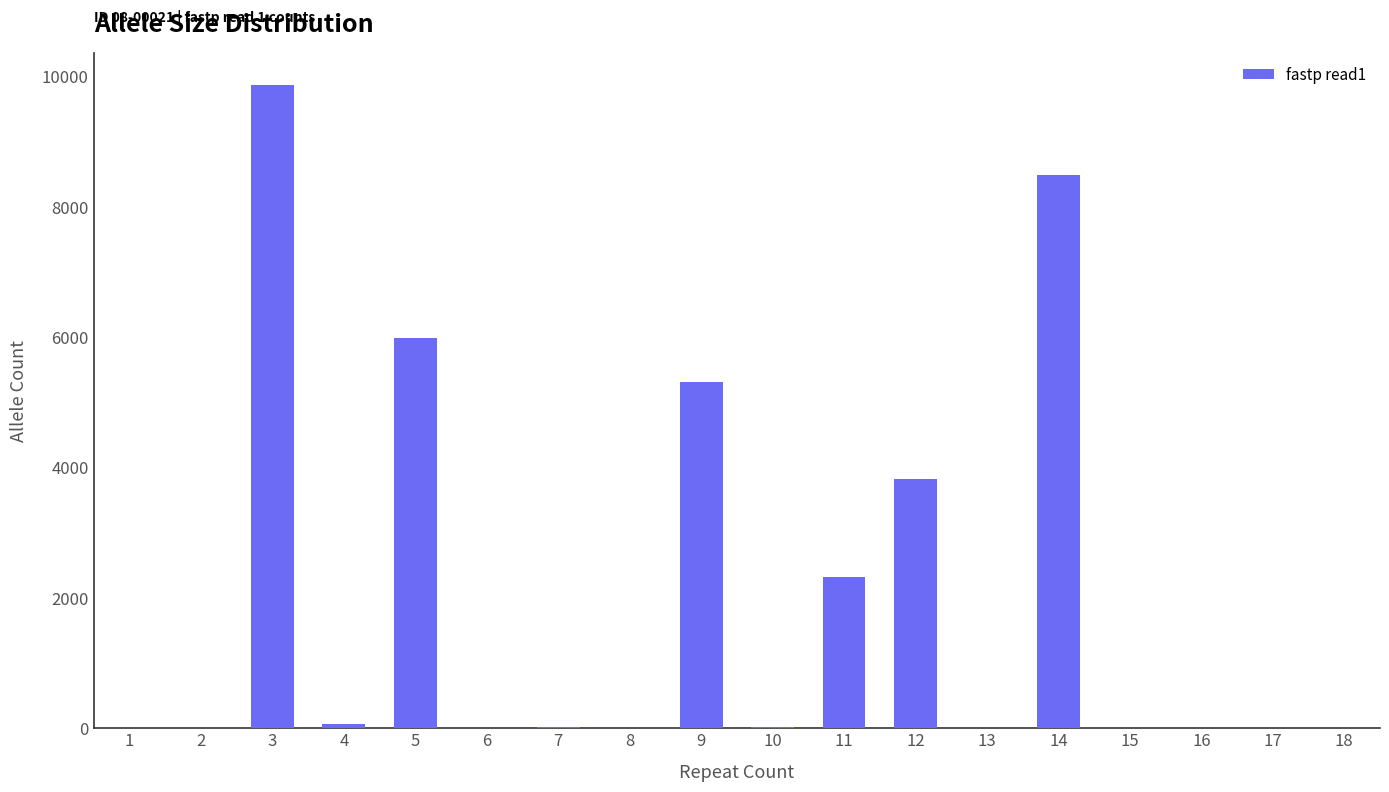

What is the ratio of the value at 9 to the value at 5?

0.9